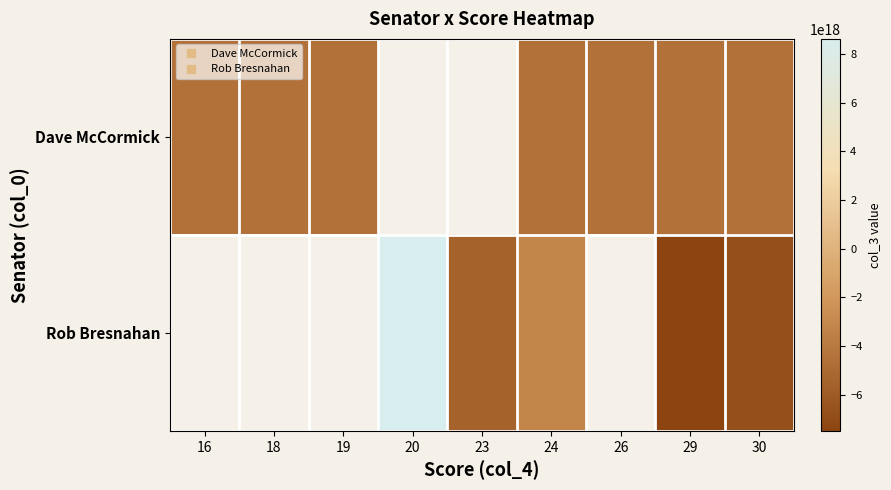

How many distinct data groups are displayed?

2